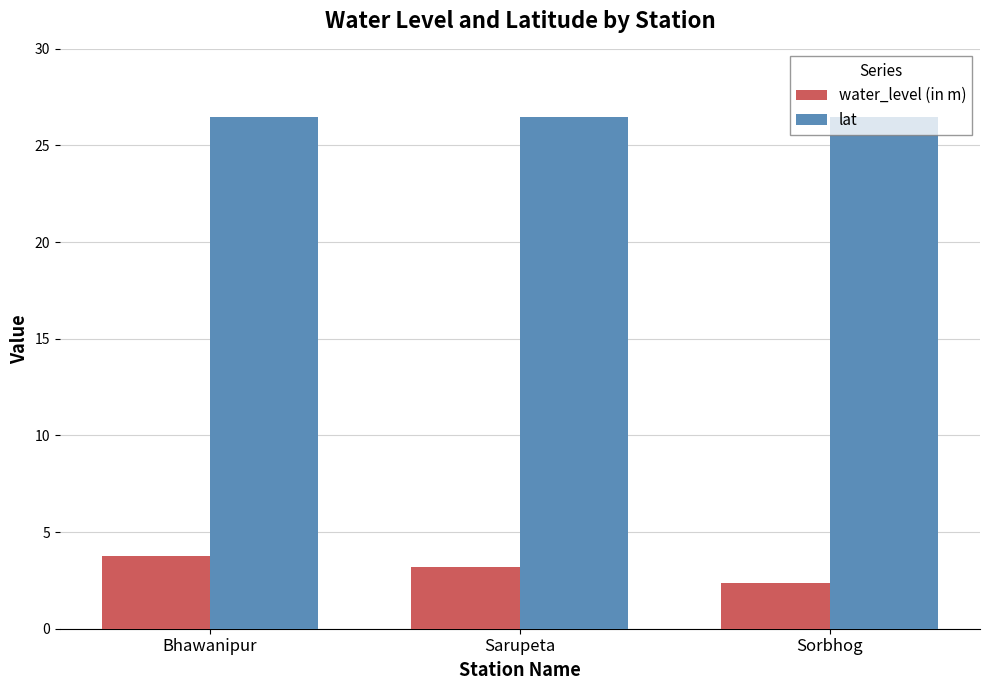

What is the greatest value displayed?

26.5